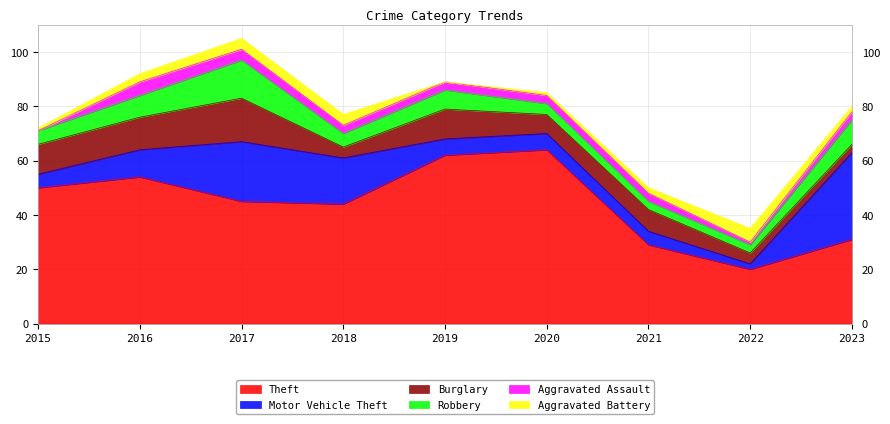

At 2017, list the series in order from smallest to largest.

Aggravated Assault, Aggravated Battery, Robbery, Burglary, Motor Vehicle Theft, Theft